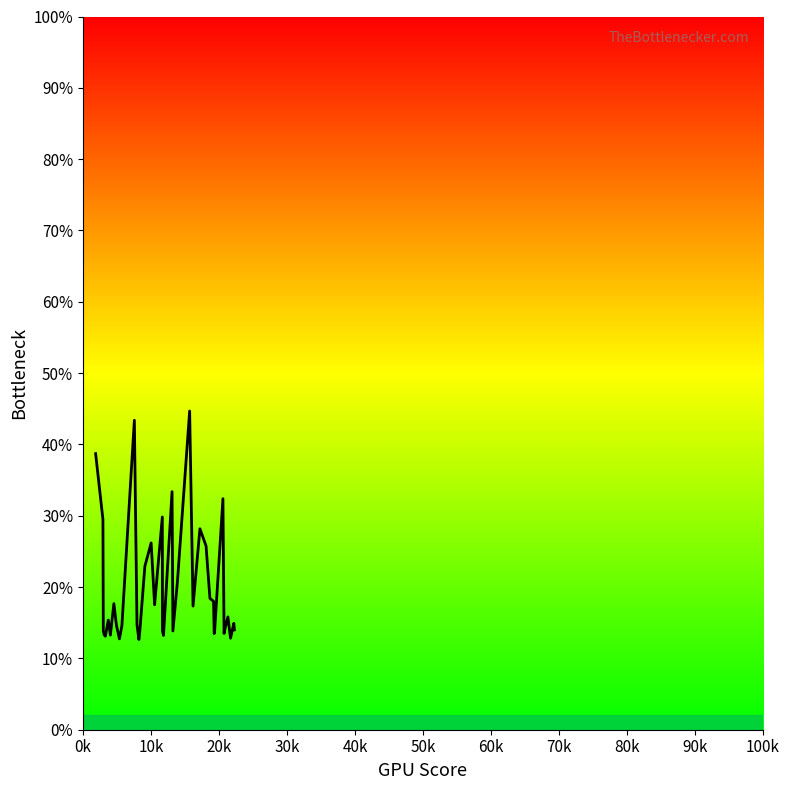

What is the difference between the maximum and minimum values?

32.0